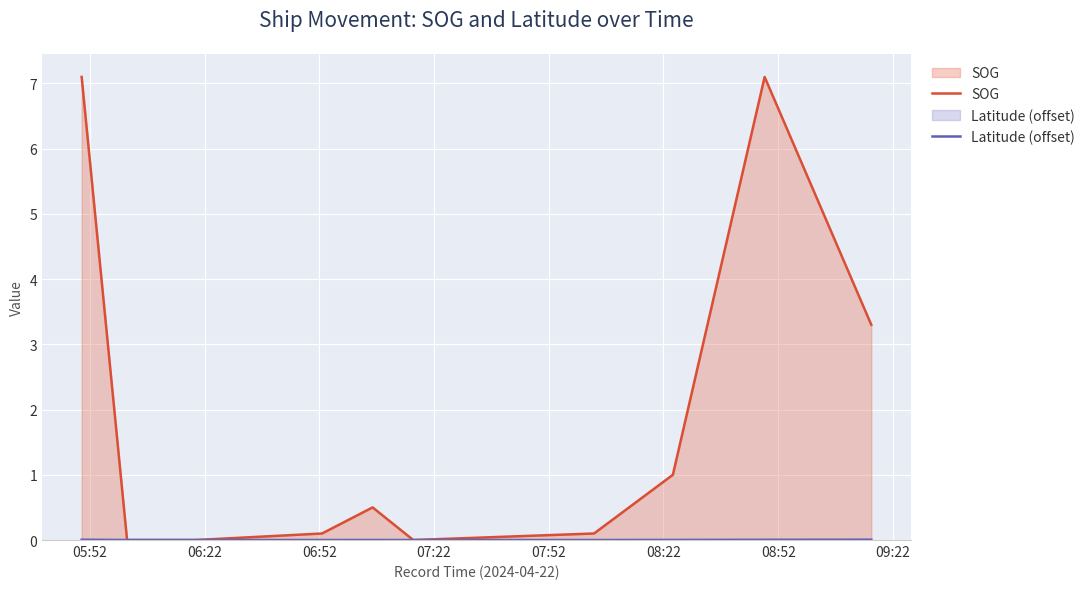

What is the greatest value displayed?

7.1